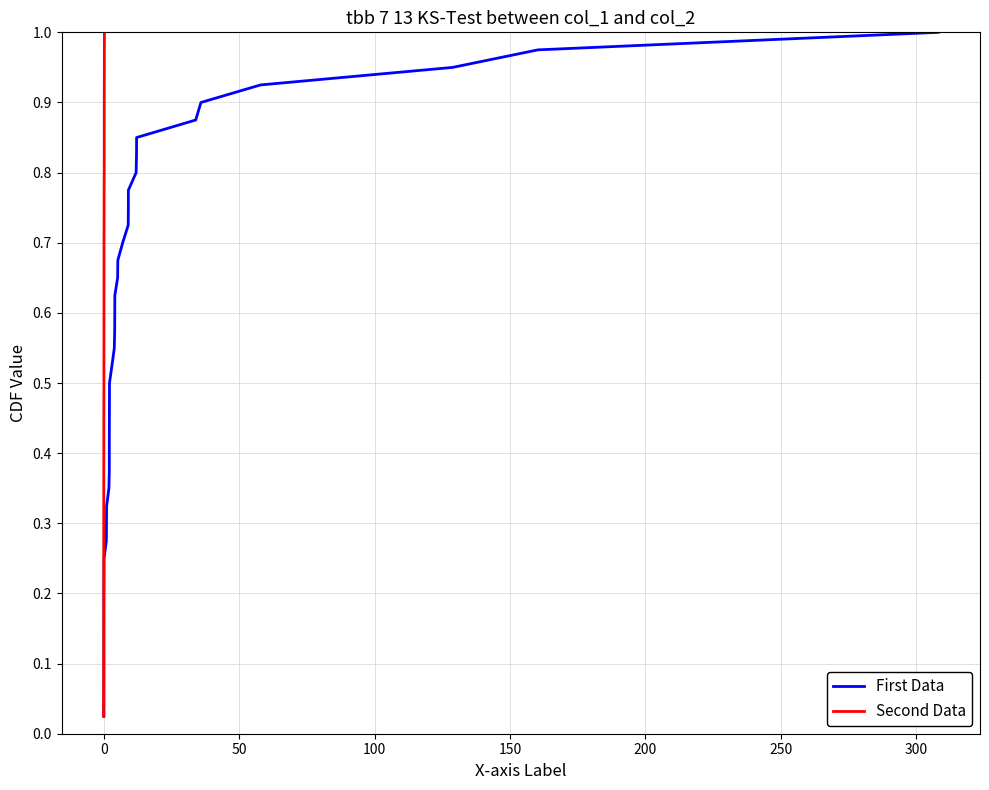

How many lines are shown in the chart?

2